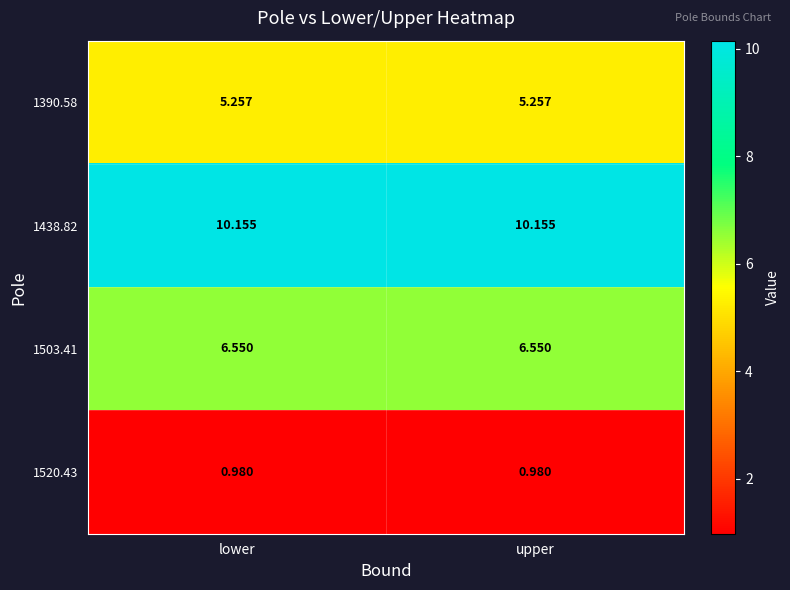

Count the number of categories in the chart.

2